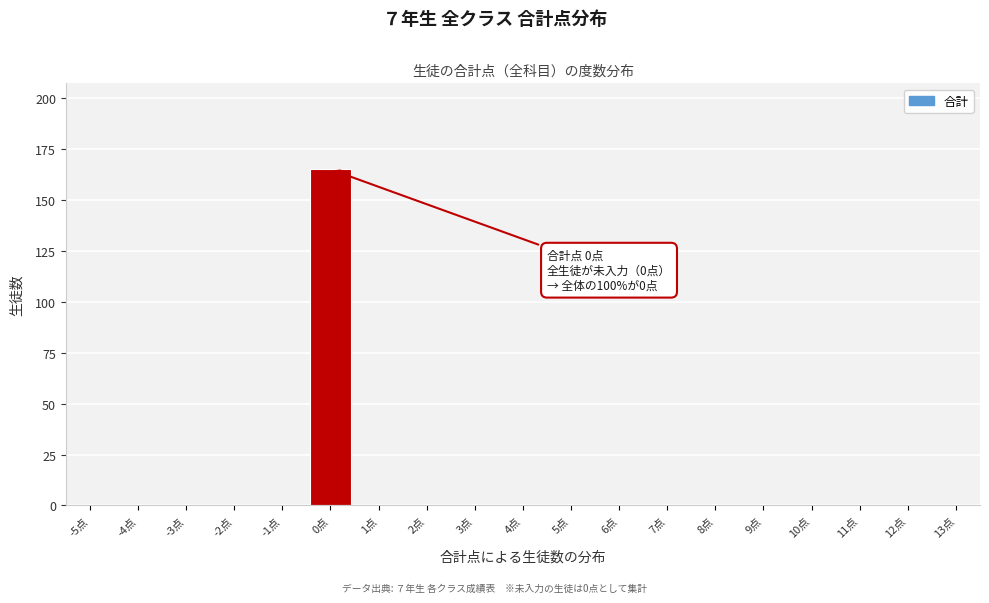

Reading left to right, what are all the values shown in this chart?

-5点=0	-4点=0	-3点=0	-2点=0	-1点=0	0点=165	1点=0	2点=0	3点=0	4点=0	5点=0	6点=0	7点=0	8点=0	9点=0	10点=0	11点=0	12点=0	13点=0